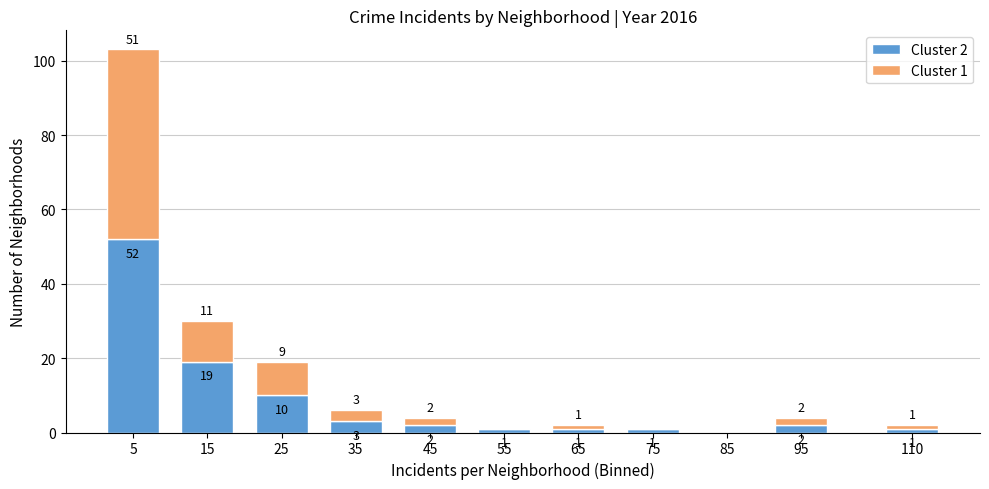

Reading left to right, list the values for the Cluster 2 series.

5=52	15=19	25=10	35=3	45=2	55=1	65=1	75=1	85=0	95=2	110=1